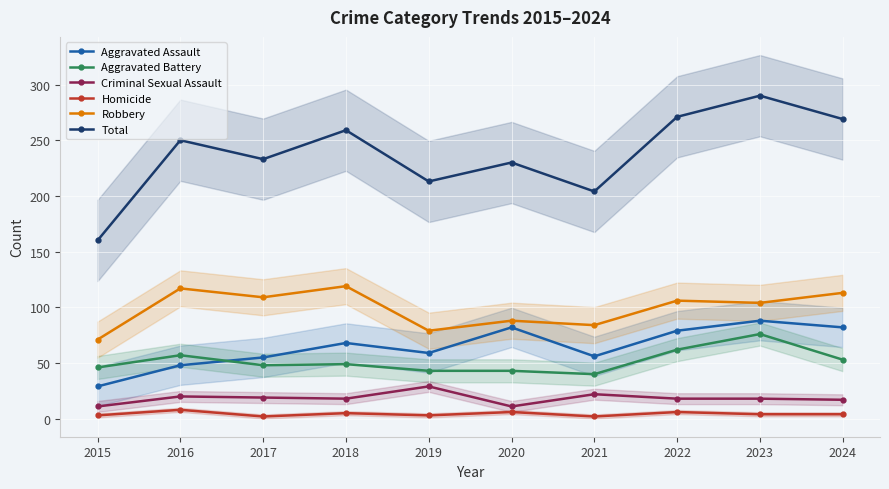

True or false: Robbery and Criminal Sexual Assault cross at least once.

False